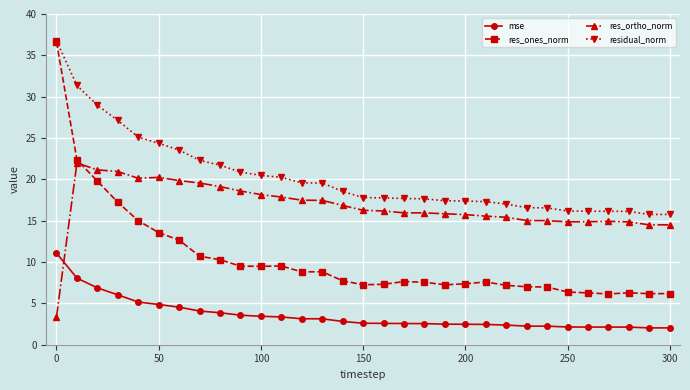

Which series has the widest spread of values?

res_ones_norm